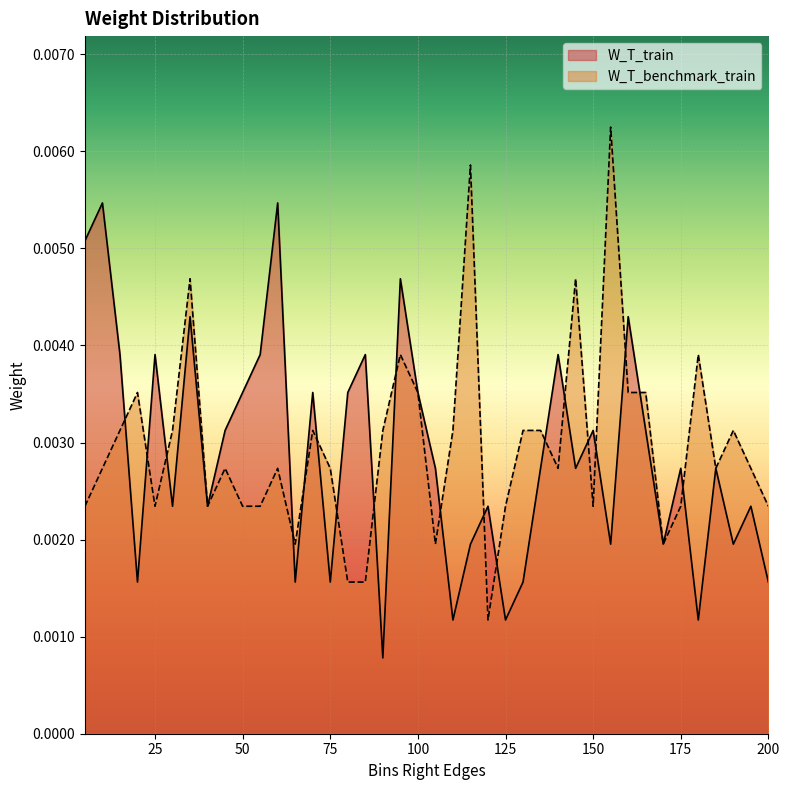

What is the sum of all W_T_train values?

0.1